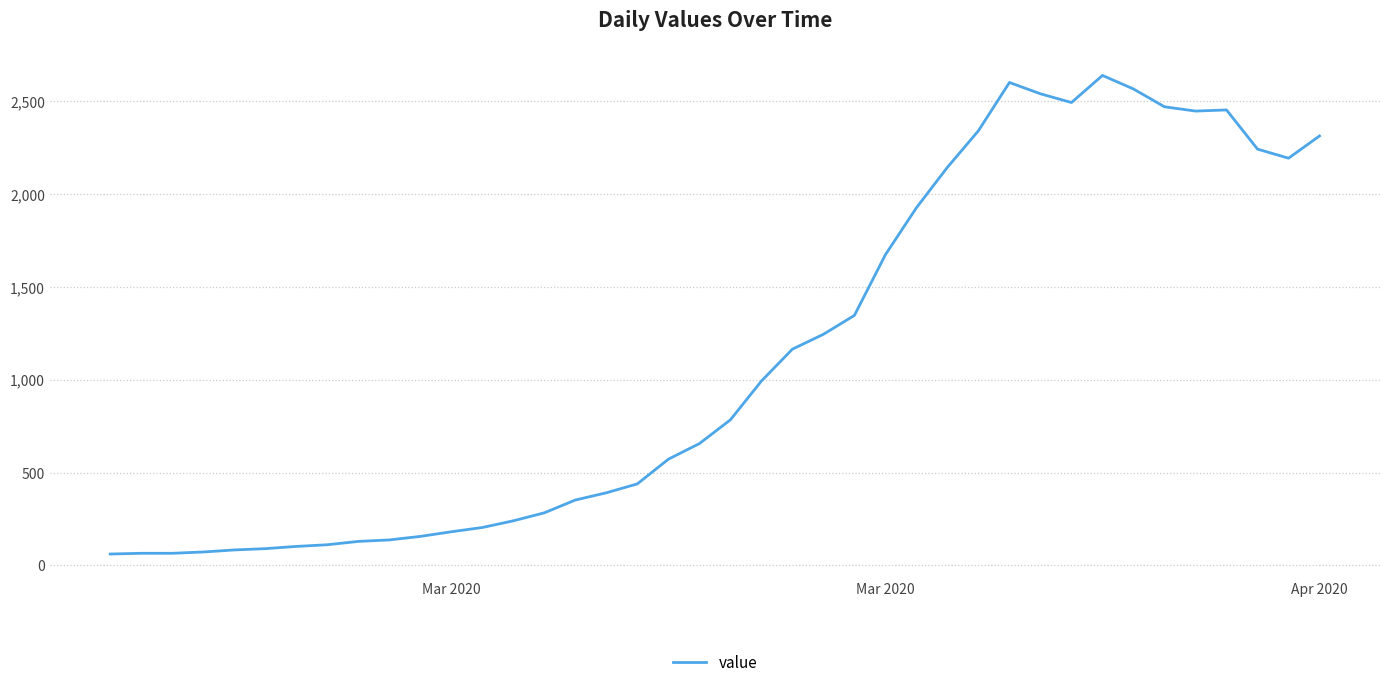

What is the greatest value displayed?

2640